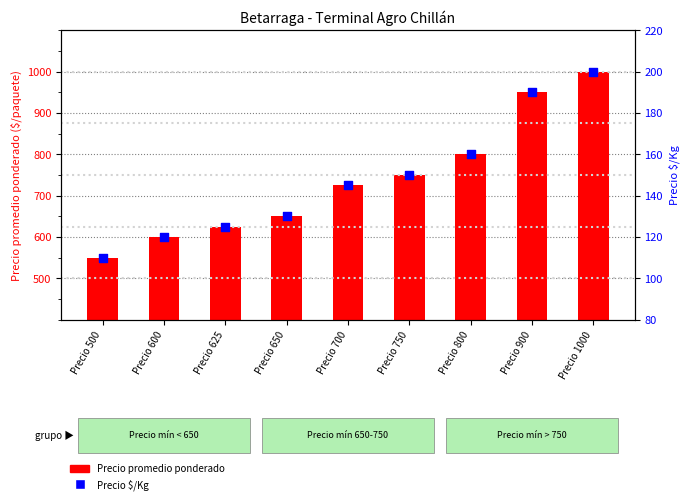

Which series has the largest total across all categories?

Precio promedio ponderado